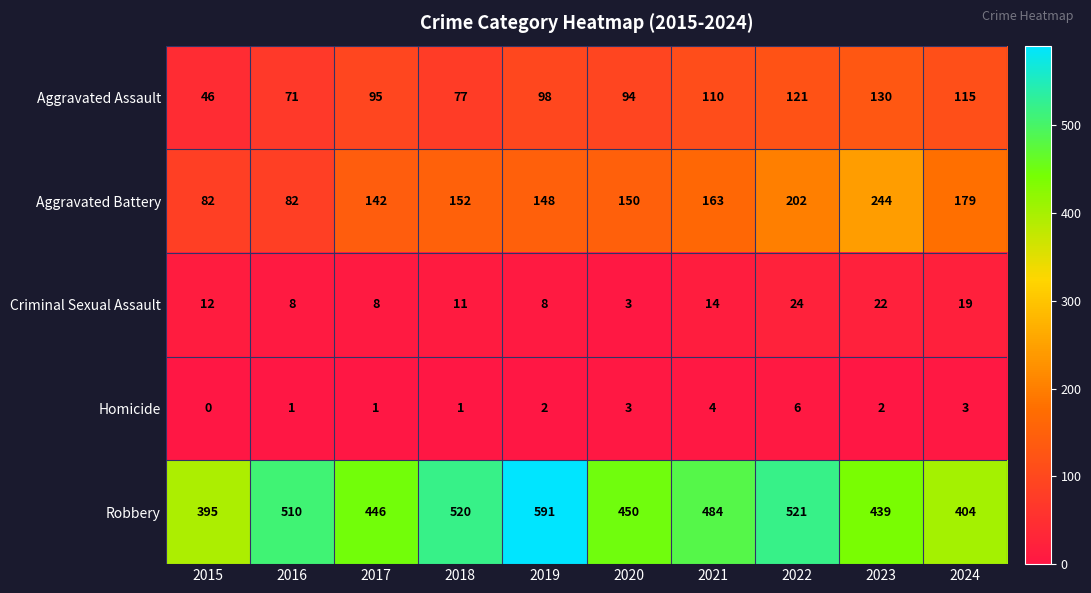

What is the difference between the maximum and minimum values in the Aggravated Battery series?

162